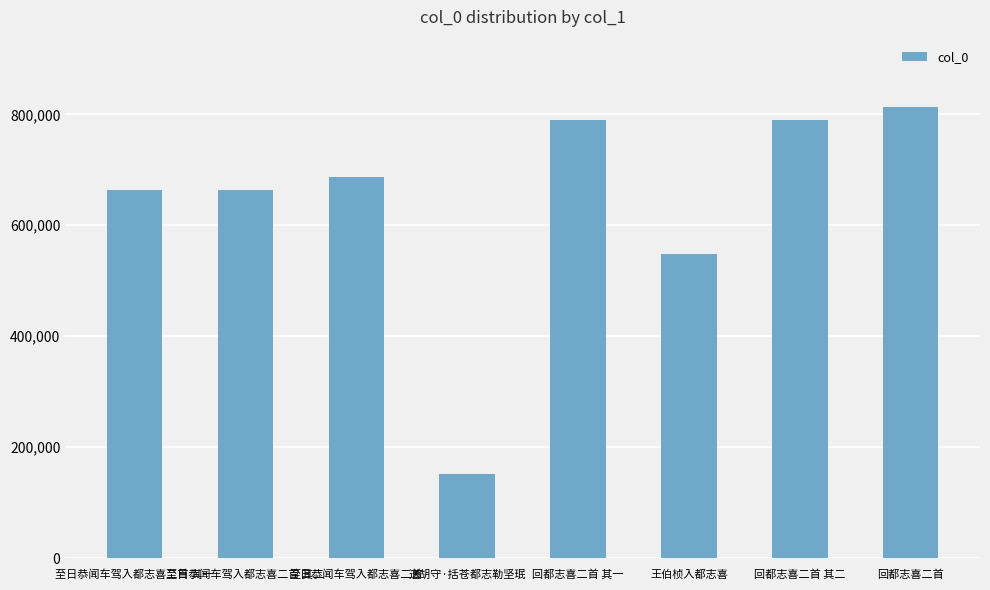

What is the sum of the values at 回都志喜二首 and 送胡守·括苍都志勒坚珉?

963730